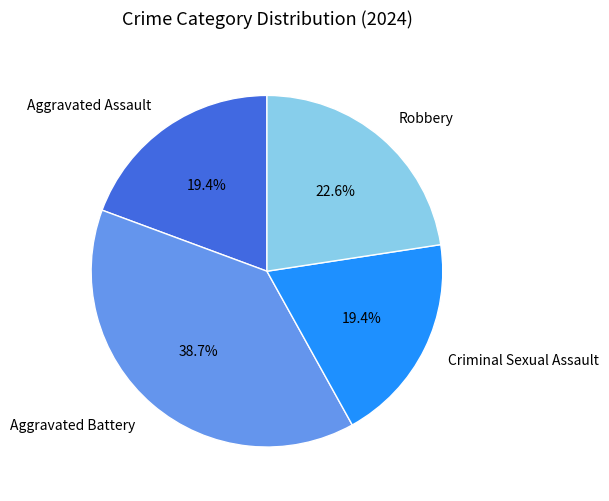

How many slices are in this pie chart?

4